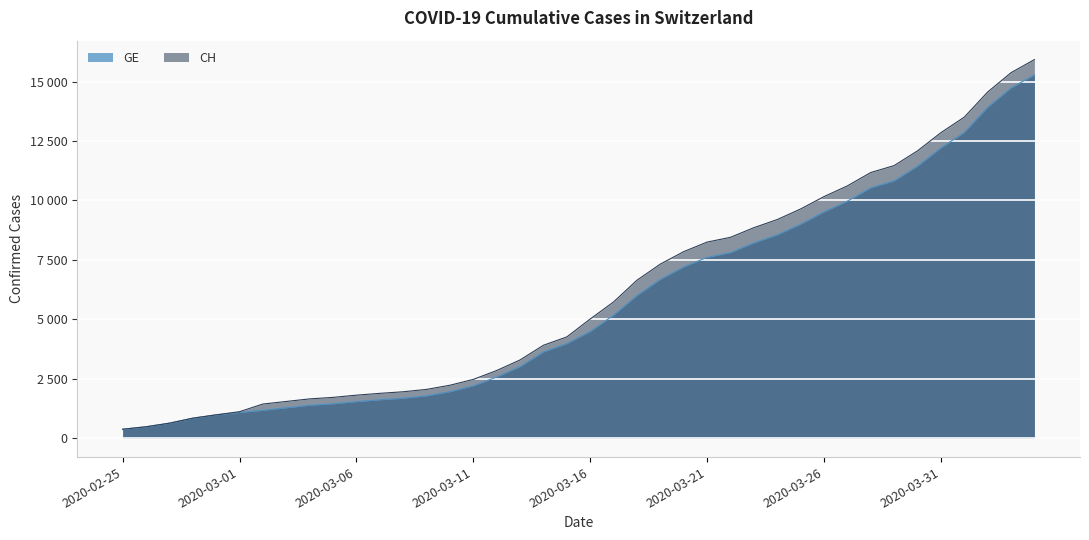

Rank the series by their maximum value, from lowest to highest.

GE, CH